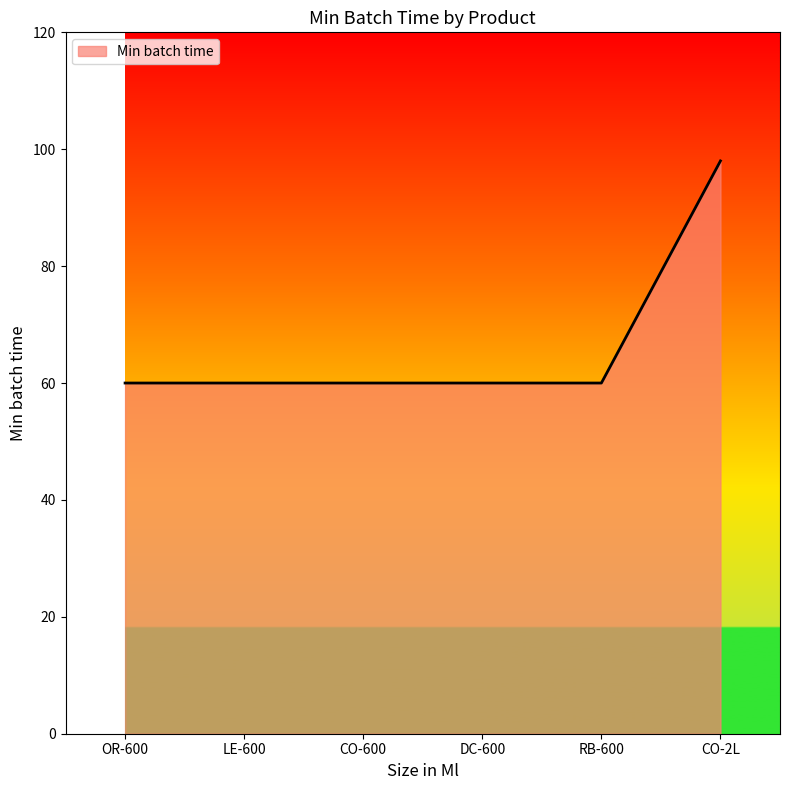

How many lines are shown in the chart?

1